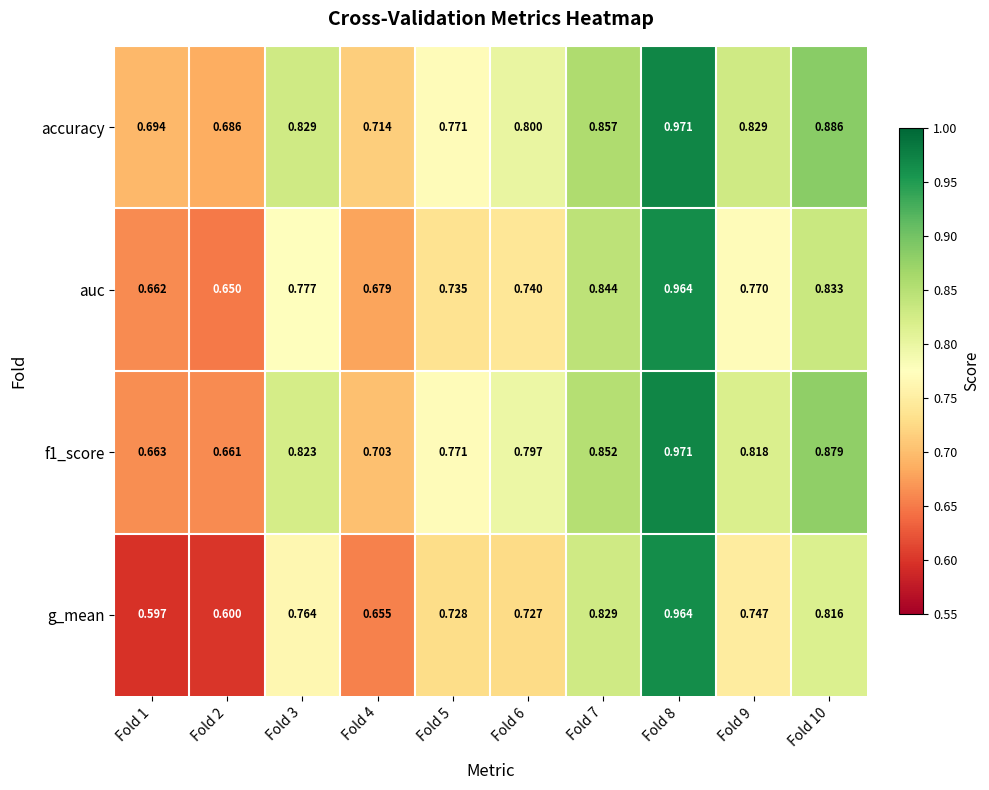

Is the value of f1_score at Fold 5 greater than the value of accuracy at Fold 2?

Yes